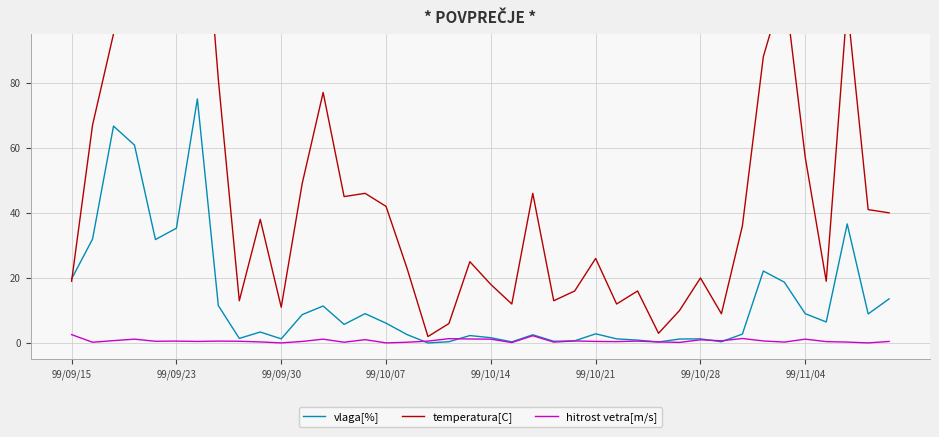

What is the highest value of the hitrost vetra[m/s] series?

2.6